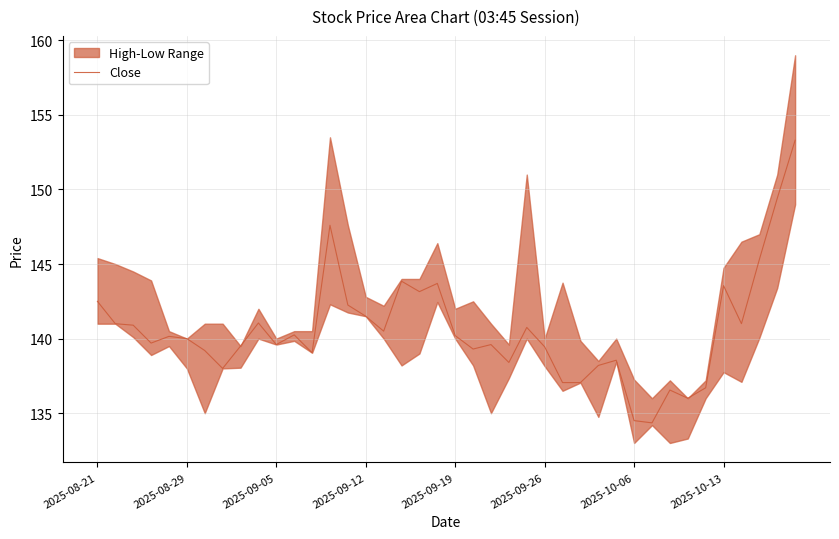

The Close series shows 194.0 at 2025-08-29. True or false?

False